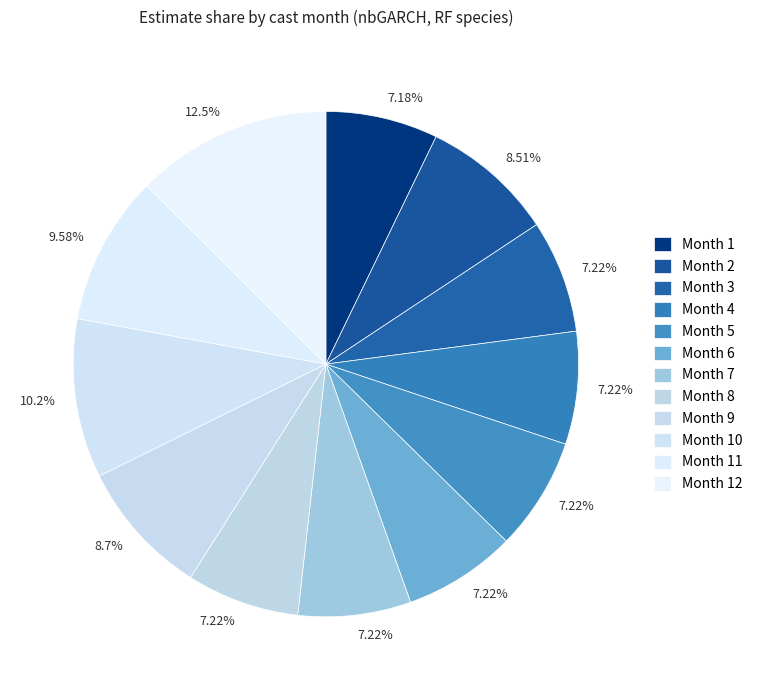

To the nearest percent, what is the difference between the Month 7 and Month 10 slice percentages?

3%